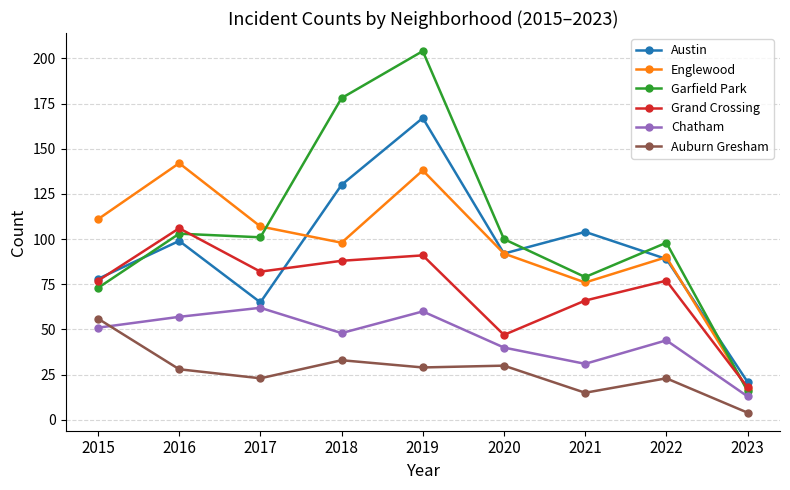

What are all the series names shown in the legend?

Austin, Englewood, Garfield Park, Grand Crossing, Chatham, Auburn Gresham